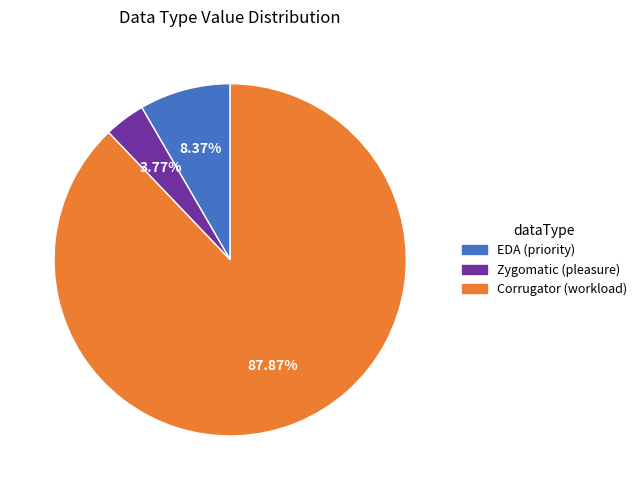

Which slice is the largest?

Corrugator (workload)